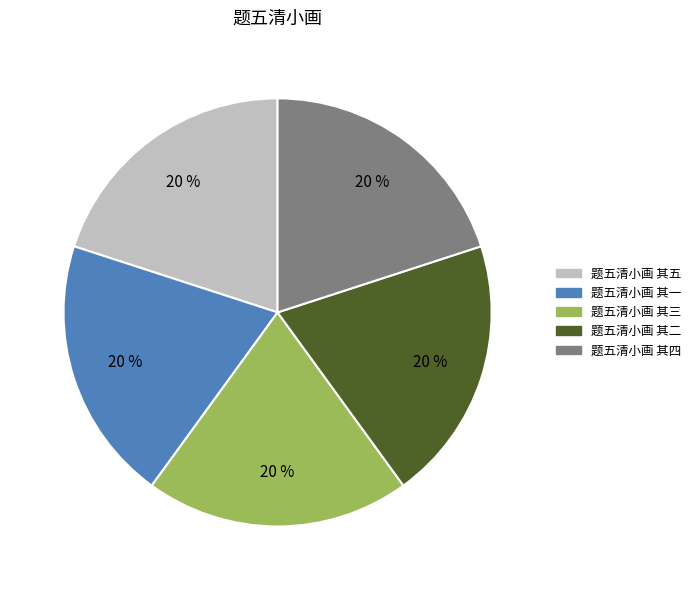

Approximately how many times larger is the value at 题五清小画 其四 compared to 题五清小画 其五?

1.0